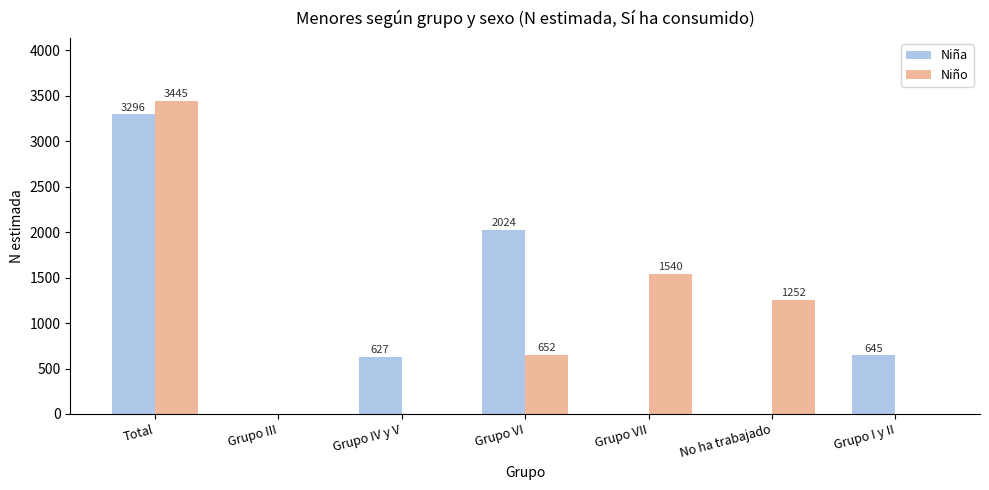

Between Grupo III and Grupo I y II, which series saw the biggest shift?

Niña